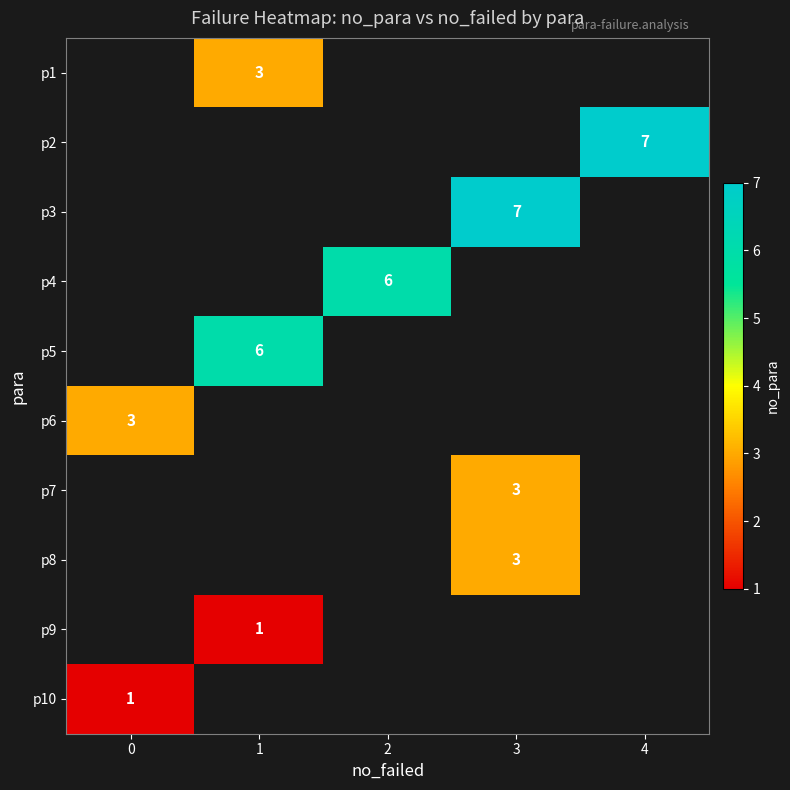

Is it true that p1 equals 4 at 1?

False